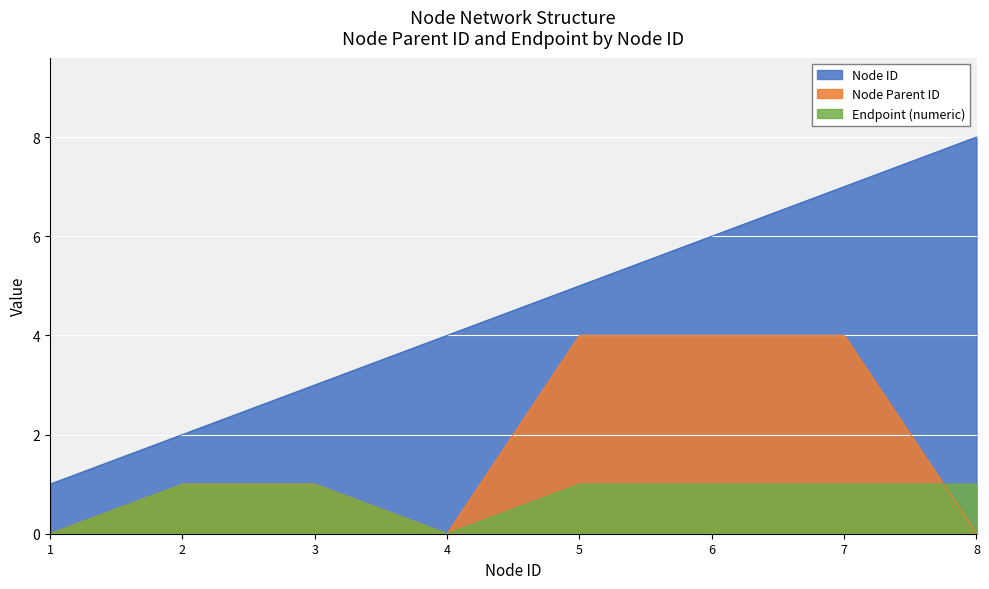

Which series has the largest range (max minus min)?

Node ID